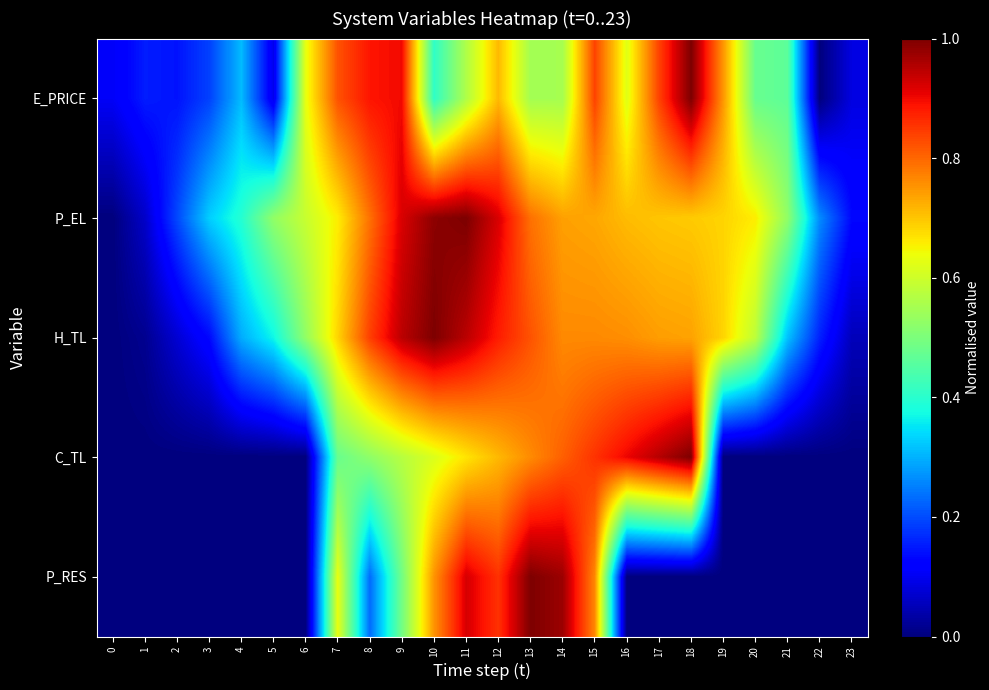

Which series has the largest total across all categories?

P_EL